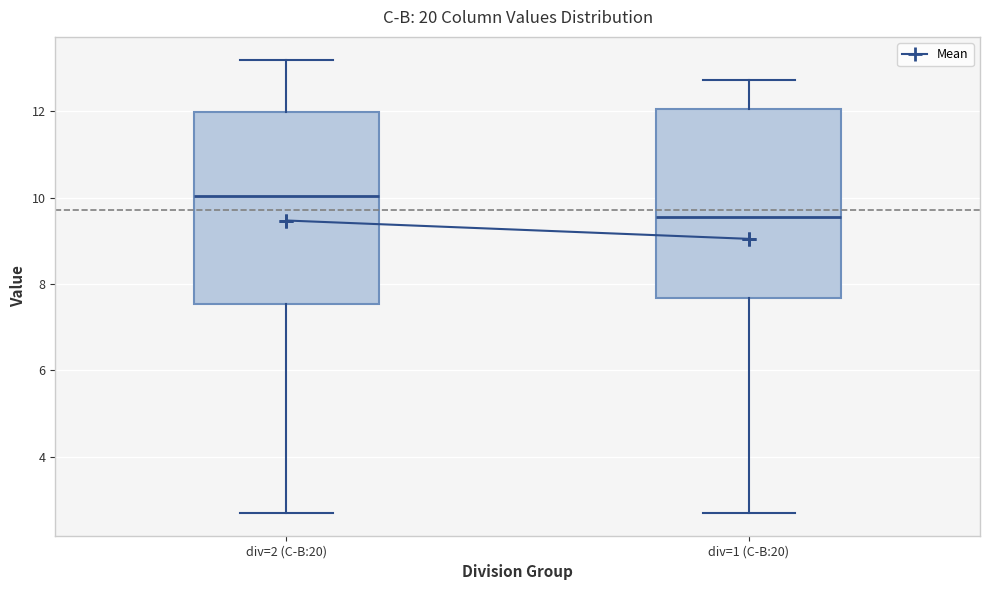

Where does the lower whisker of the box for div=1 (C-B:20) end on the y-axis? The values are not printed on the chart, so give them approximately, as read against the axis.

2.6